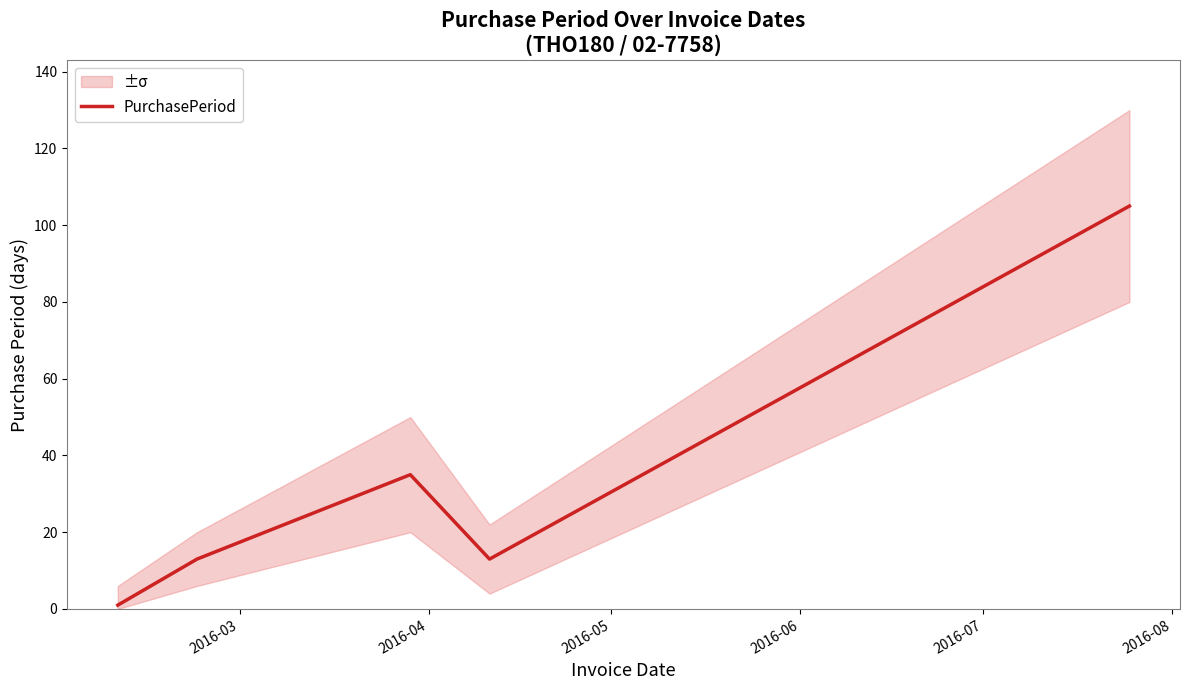

What is the average value?

33